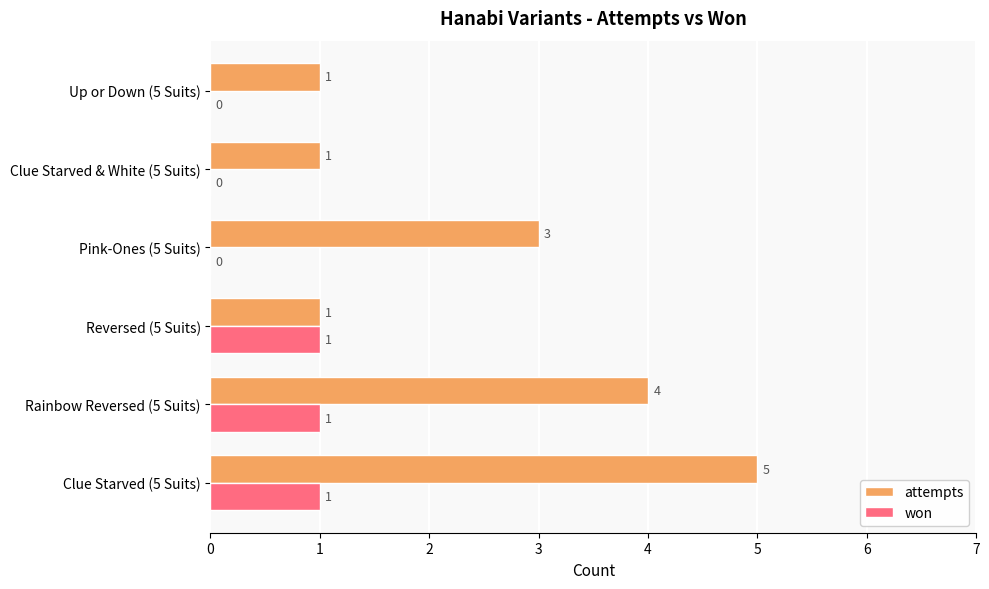

Where is attempts nearest to the value 3?

Pink-Ones (5 Suits)